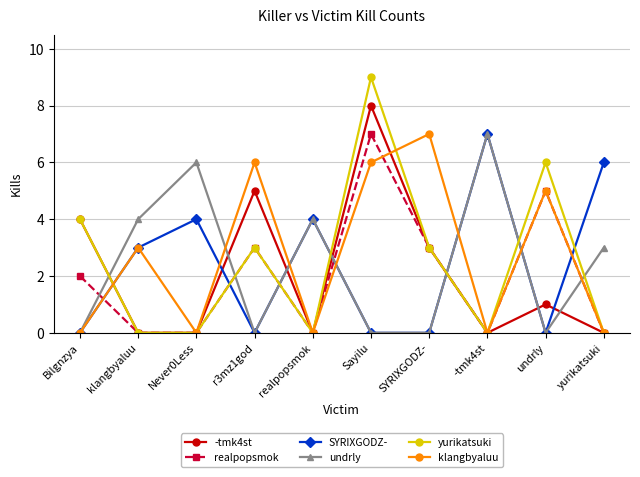

What position from the right is Never0Less?

8